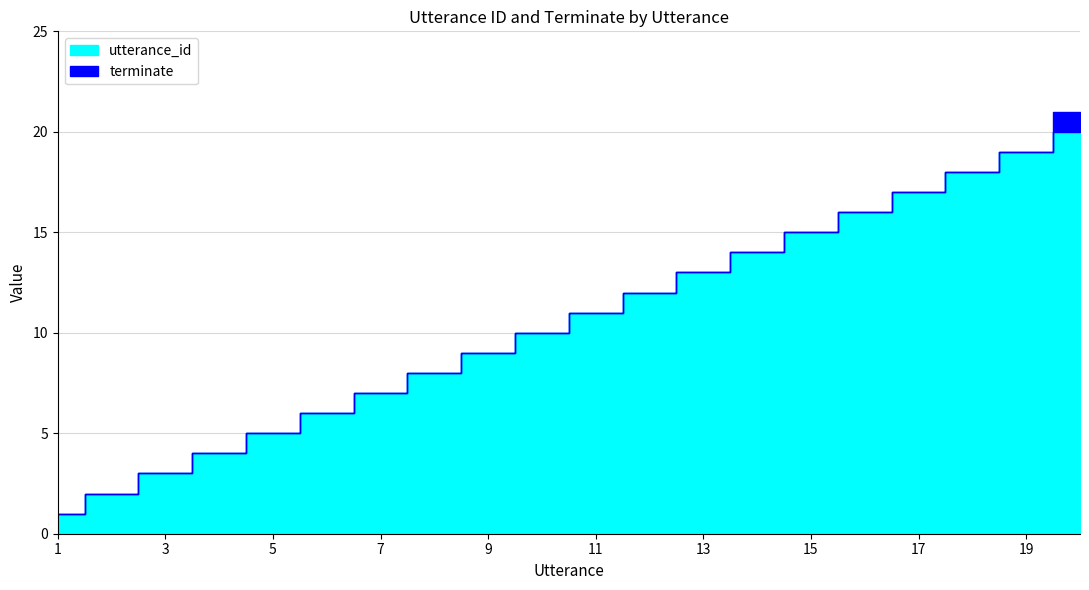

What is the greatest value displayed?

20